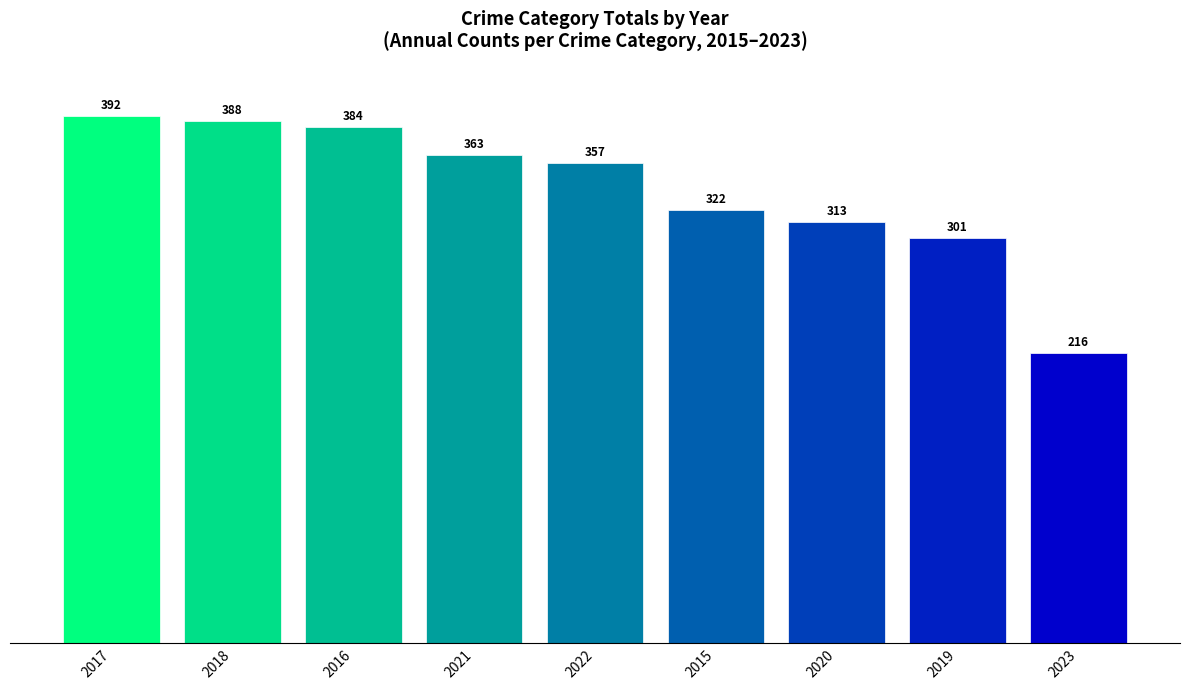

How many series are shown in this chart?

1